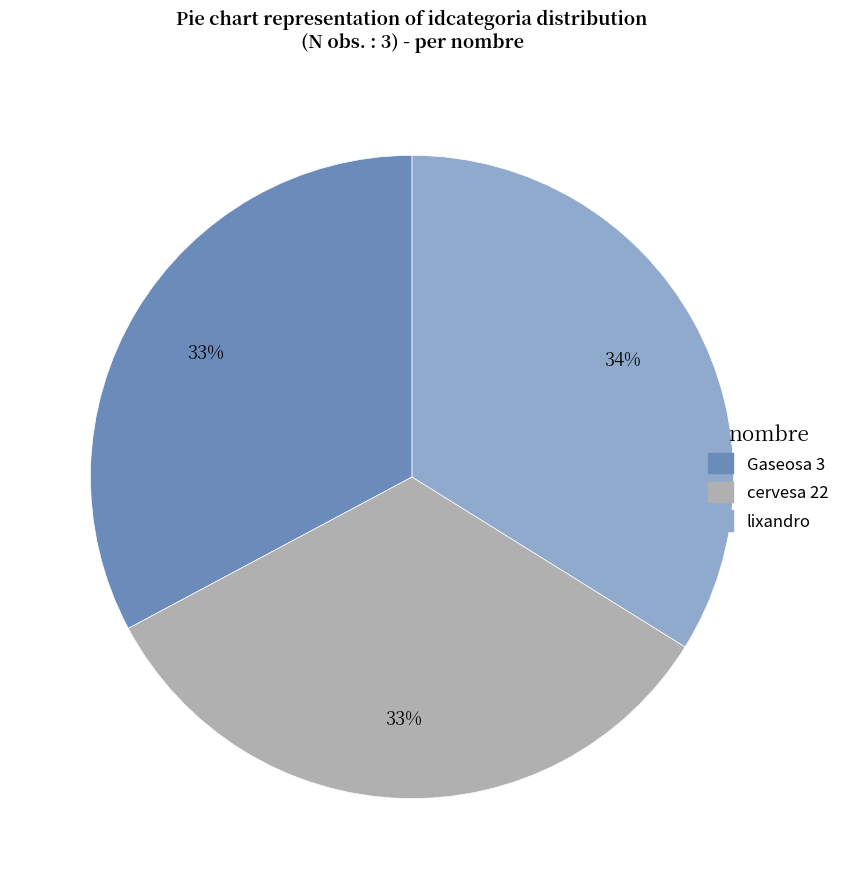

Which has a higher value, cervesa 22 or lixandro?

lixandro